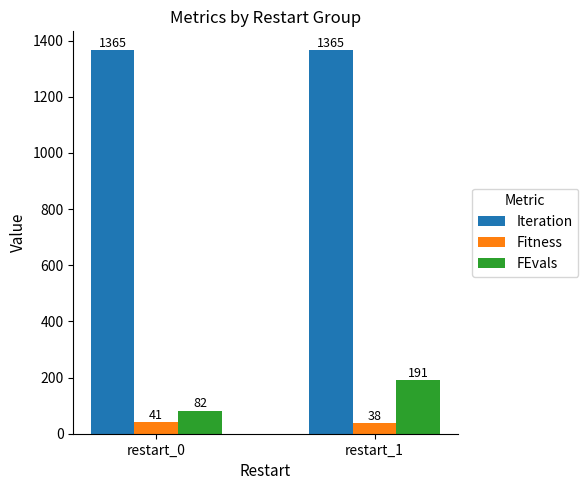

What is the value of the Fitness bar at the 1st from the left?

41